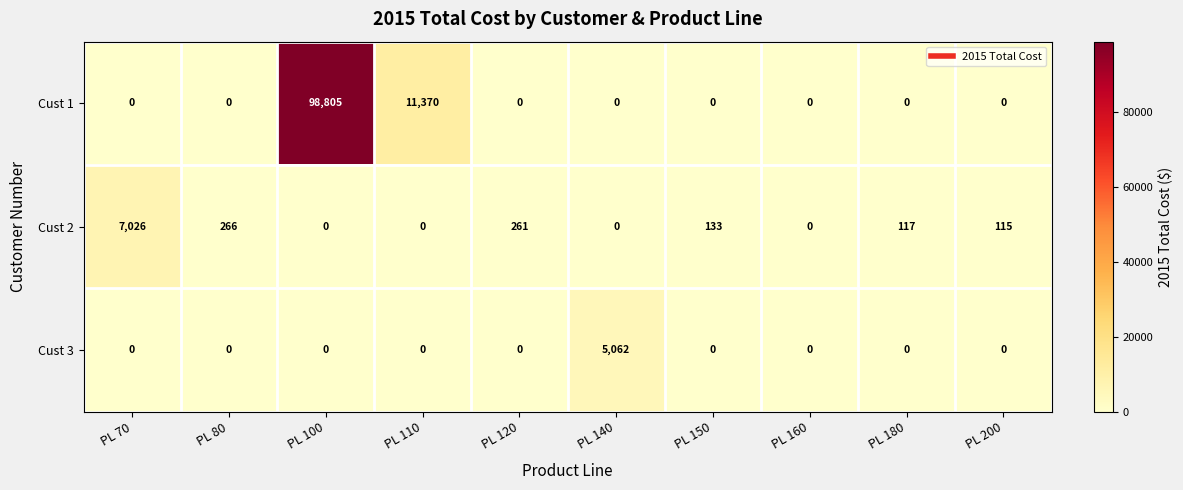

Which series has the largest total across all categories?

Cust 1